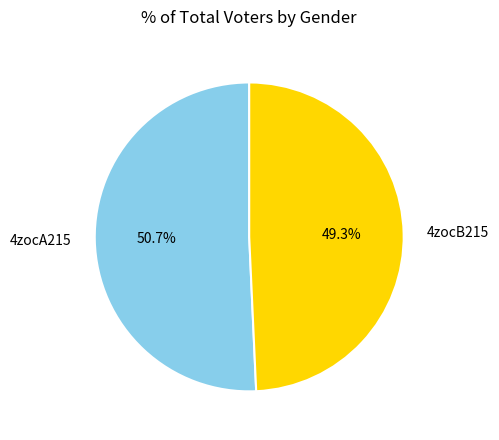

Count the number of slices in the pie.

2